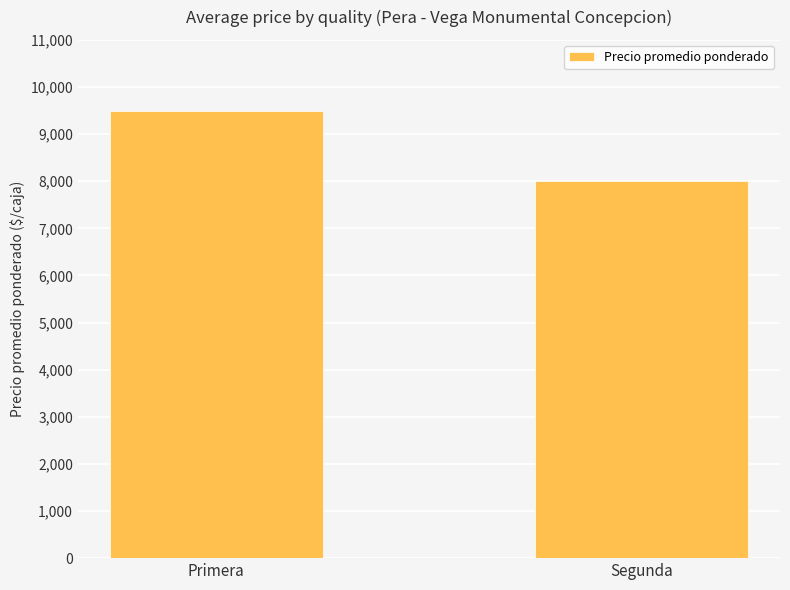

Which label corresponds to the largest value in the chart?

Primera